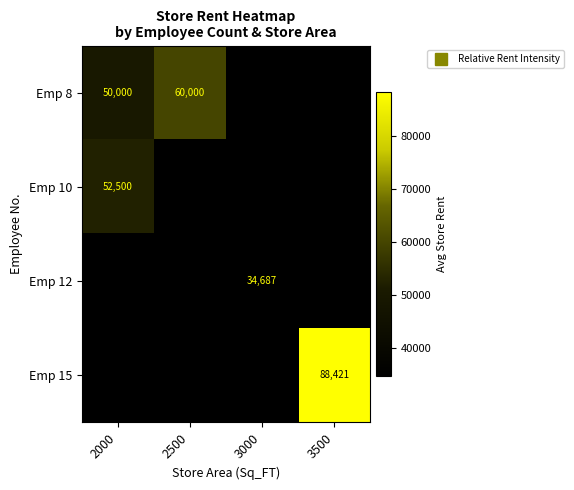

Rank the categories by Emp 12 value from highest to lowest.

2000, 2500, 3000, 3500